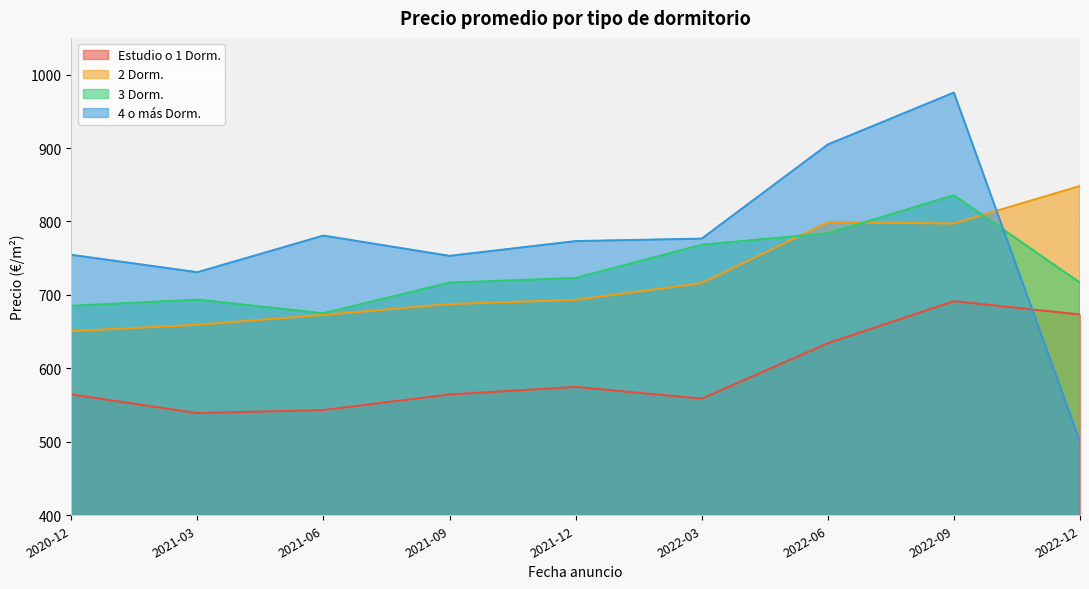

True or false: 3 Dorm. has a value of 675.0 at 2021-06.

True